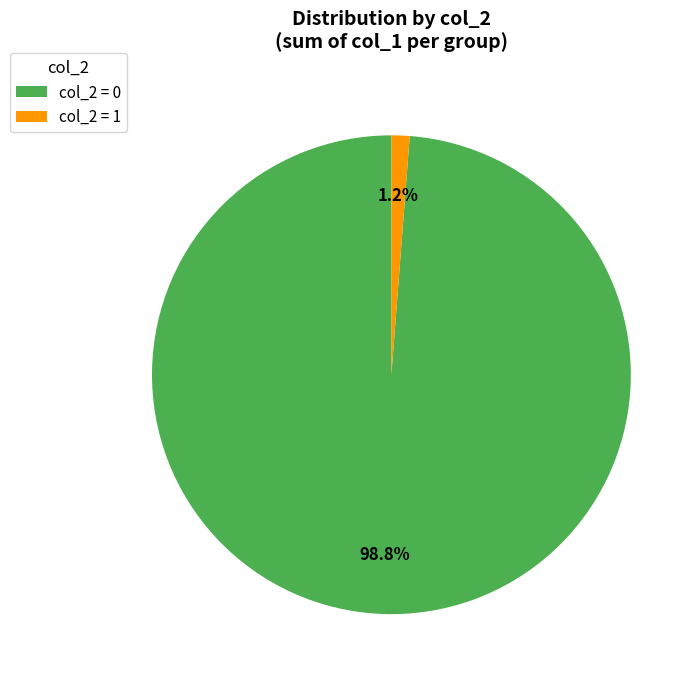

Between col_2 = 1 and col_2 = 0, which is larger?

col_2 = 0